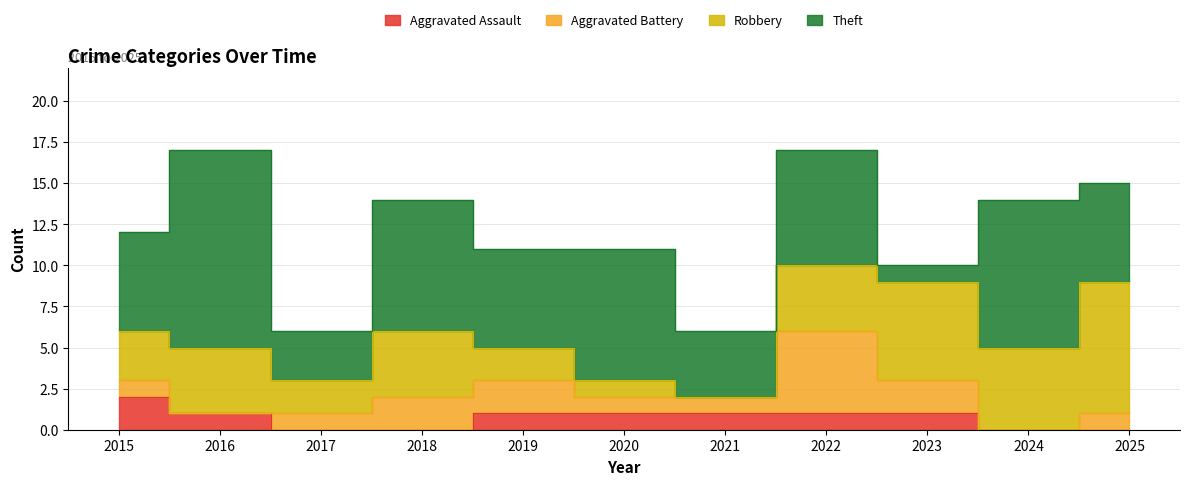

Is it true that Aggravated Battery equals 1 at 2017?

True